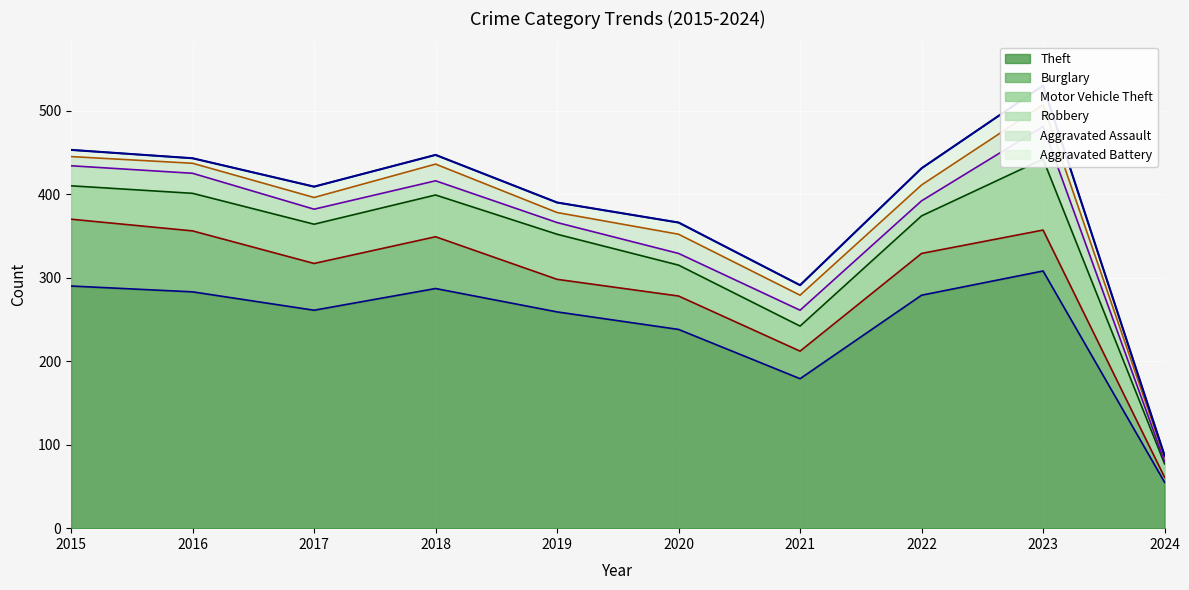

At which label does Burglary reach its peak?

2015